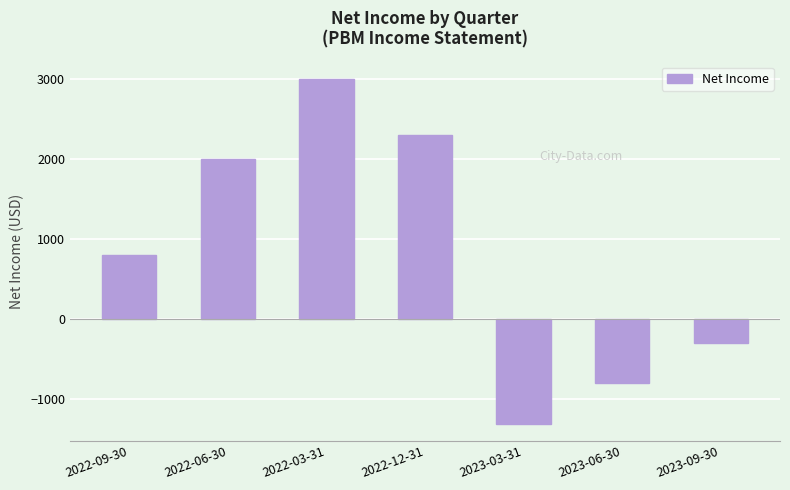

Reading left to right, what are all the values shown in this chart?

800	2000	3000	2300	-1300	-800	-300